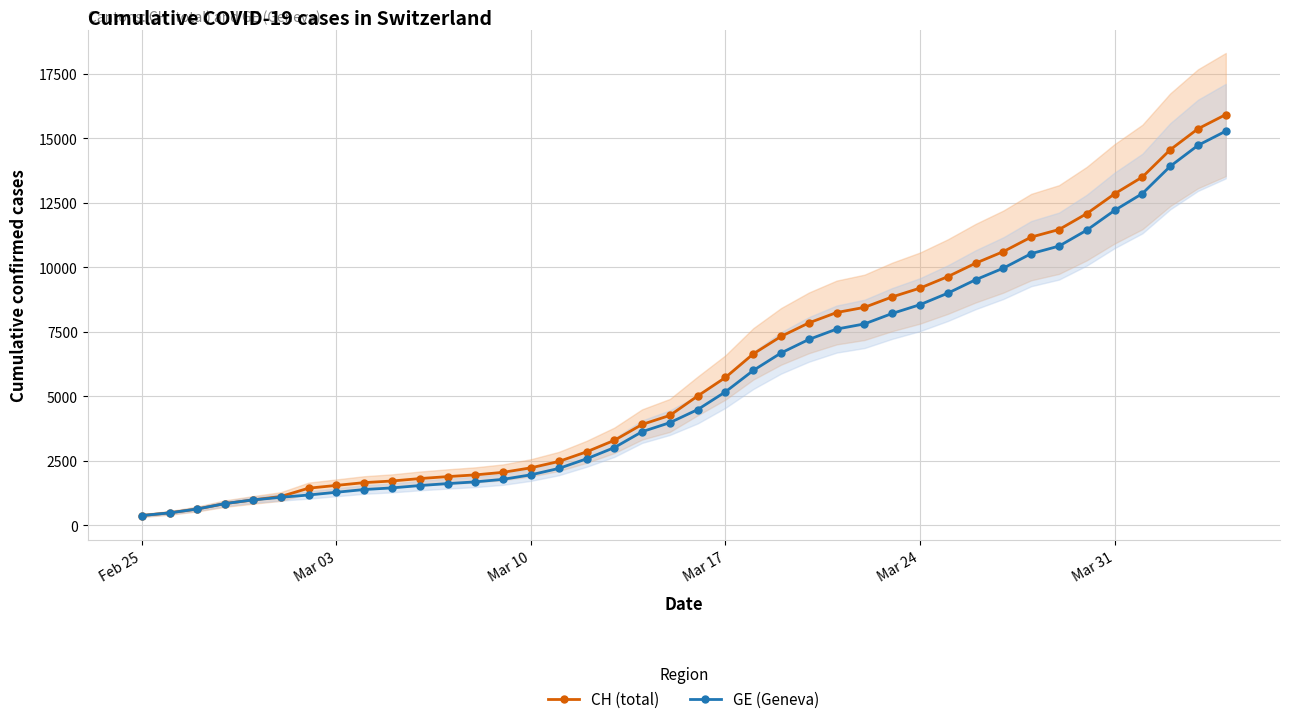

The value of CH (total) at Mar 17 is 3616. True or false?

False